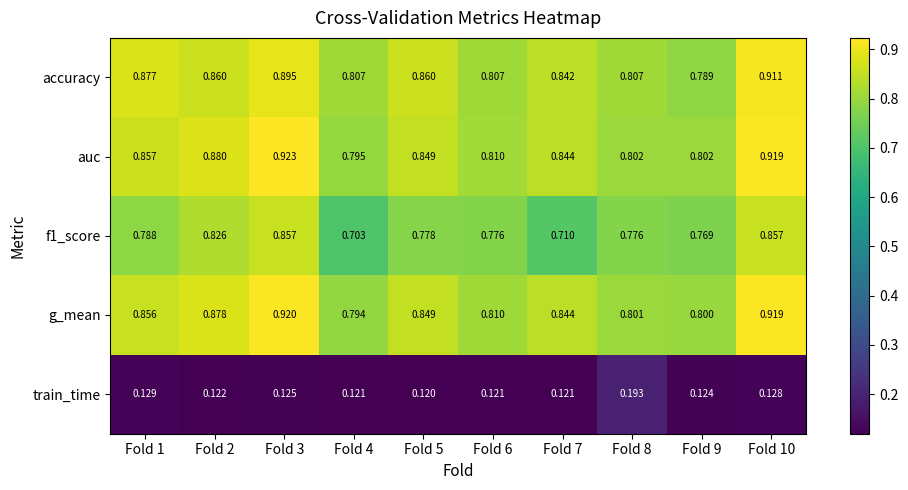

Is the value of train_time at Fold 4 greater than the value of g_mean at Fold 2?

No